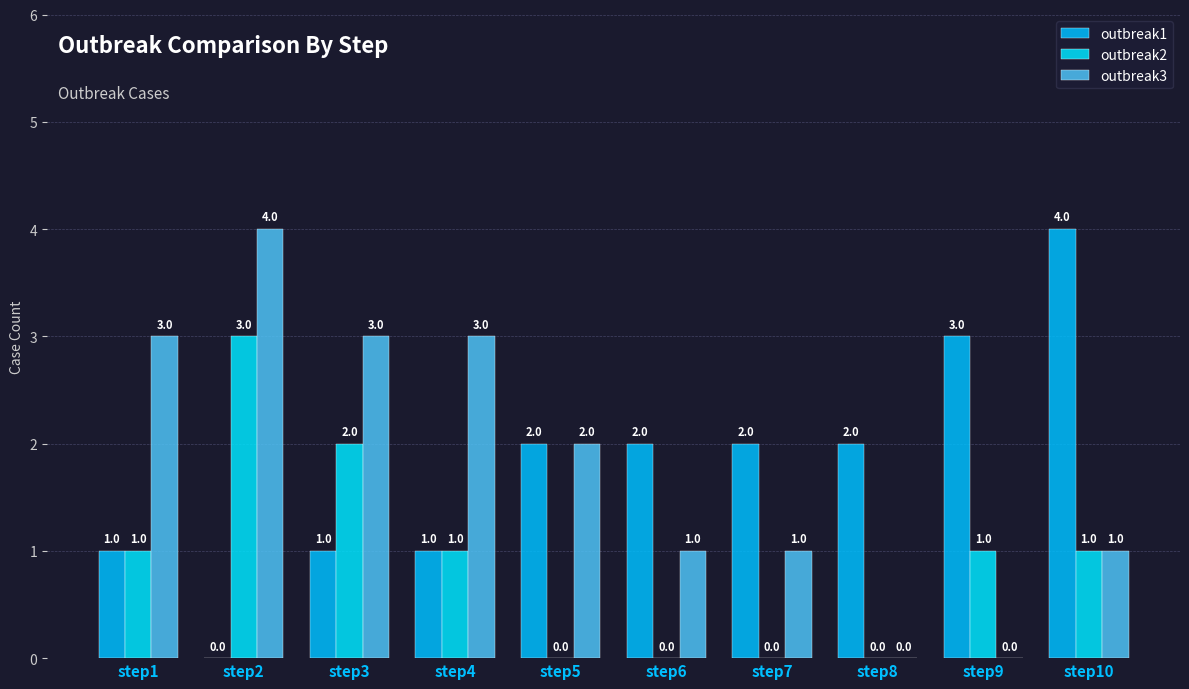

Which series has the widest spread of values?

outbreak1